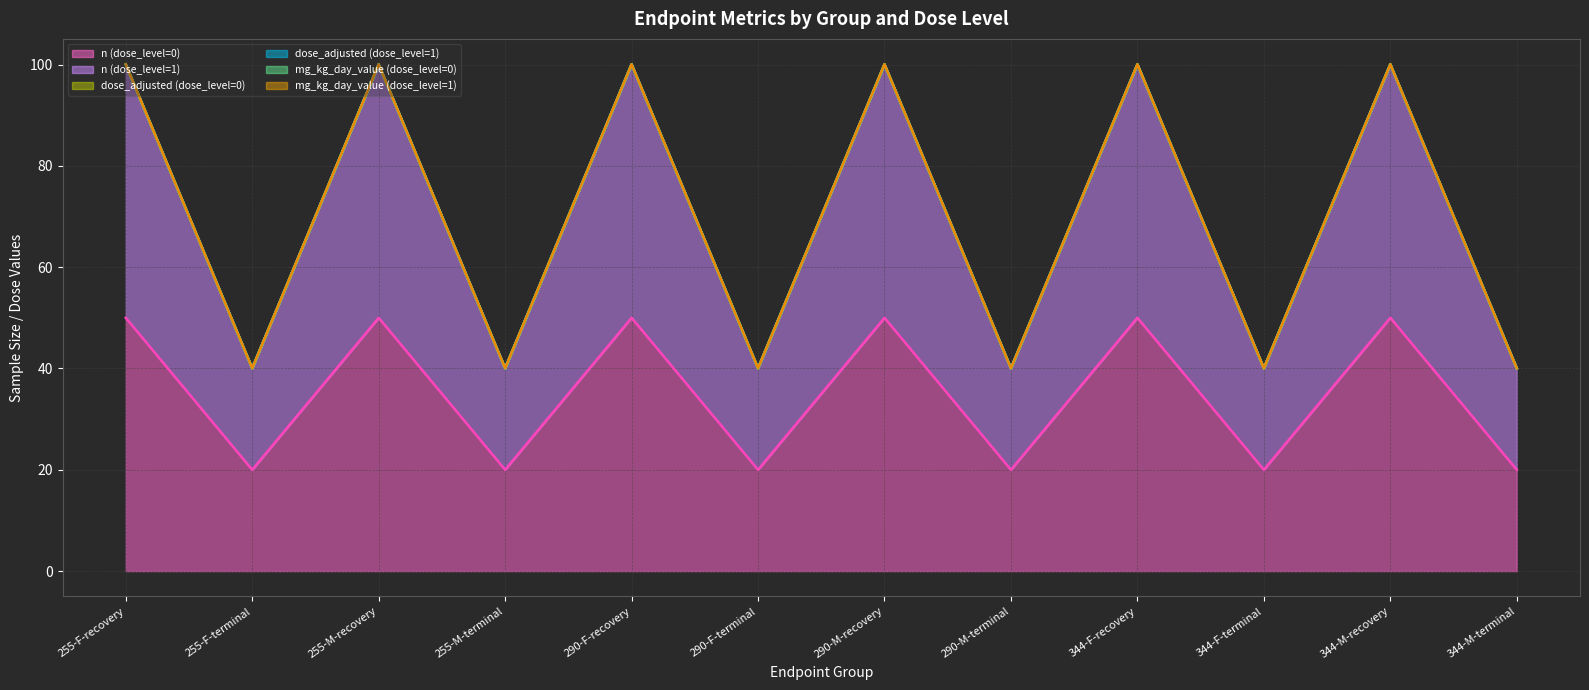

Reading left to right, list all the values displayed in this chart.

n (dose_level=0): 50.0	20.0	50.0	20.0	50.0	20.0	50.0	20.0	50.0	20.0	50.0	20.0
n (dose_level=1): 50.0	20.0	50.0	20.0	50.0	20.0	50.0	20.0	50.0	20.0	50.0	20.0
dose_adjusted (dose_level=0): 0.0	0.0	0.0	0.0	0.0	0.0	0.0	0.0	0.0	0.0	0.0	0.0
dose_adjusted (dose_level=1): 0.1	0.1	0.1	0.1	0.1	0.1	0.1	0.1	0.1	0.1	0.1	0.1
mg_kg_day_value (dose_level=0): 0.0	0.0	0.0	0.0	0.0	0.0	0.0	0.0	0.0	0.0	0.0	0.0
mg_kg_day_value (dose_level=1): 0.0	0.0	0.0	0.0	0.0	0.0	0.0	0.0	0.0	0.0	0.0	0.0